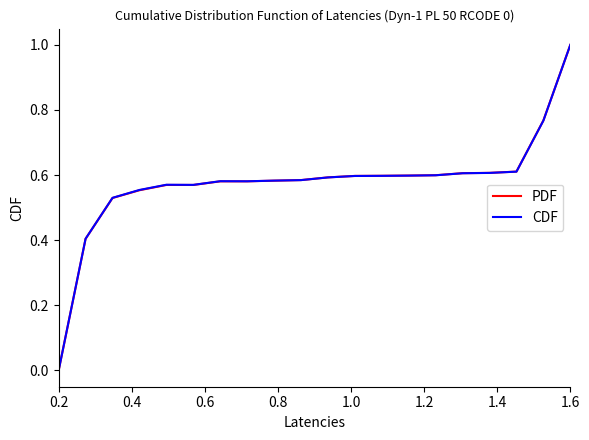

How many distinct data groups are displayed?

2